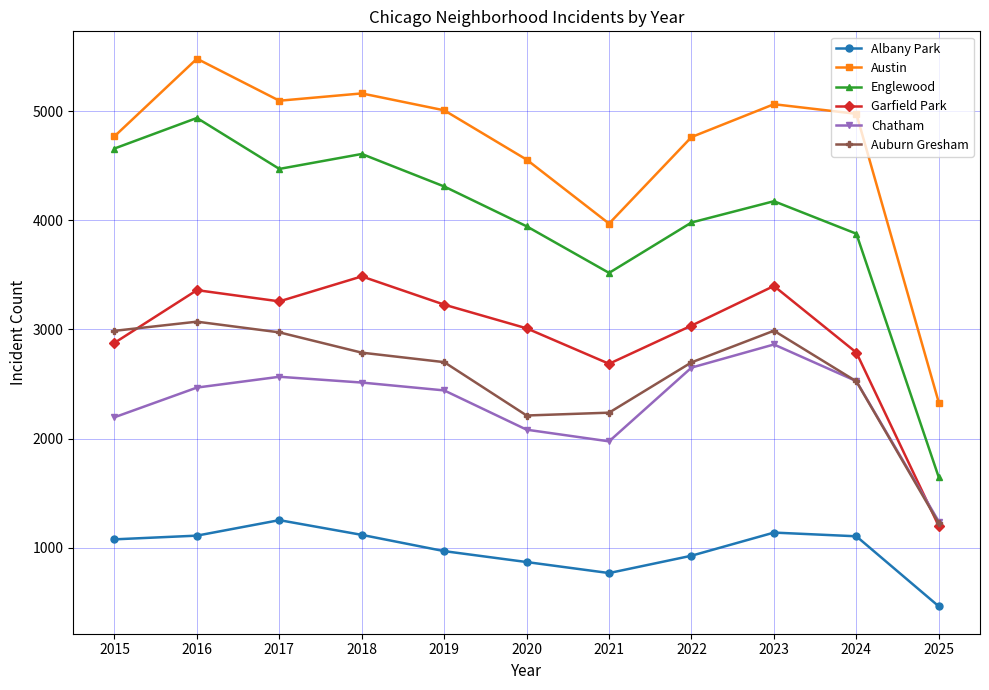

Is it true that Garfield Park equals 2193 at 2018?

False